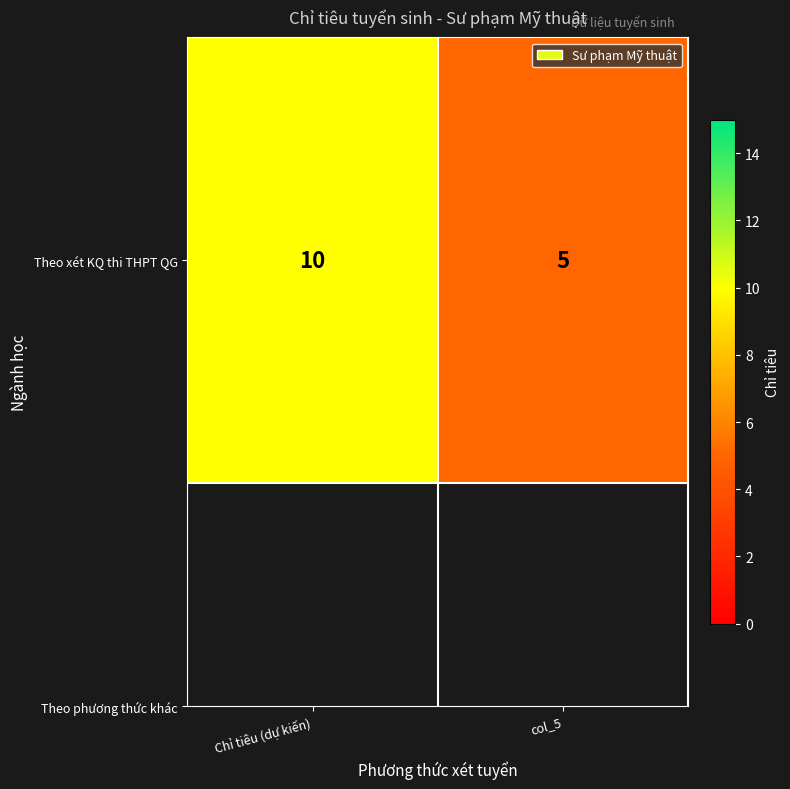

What is the average value?

8